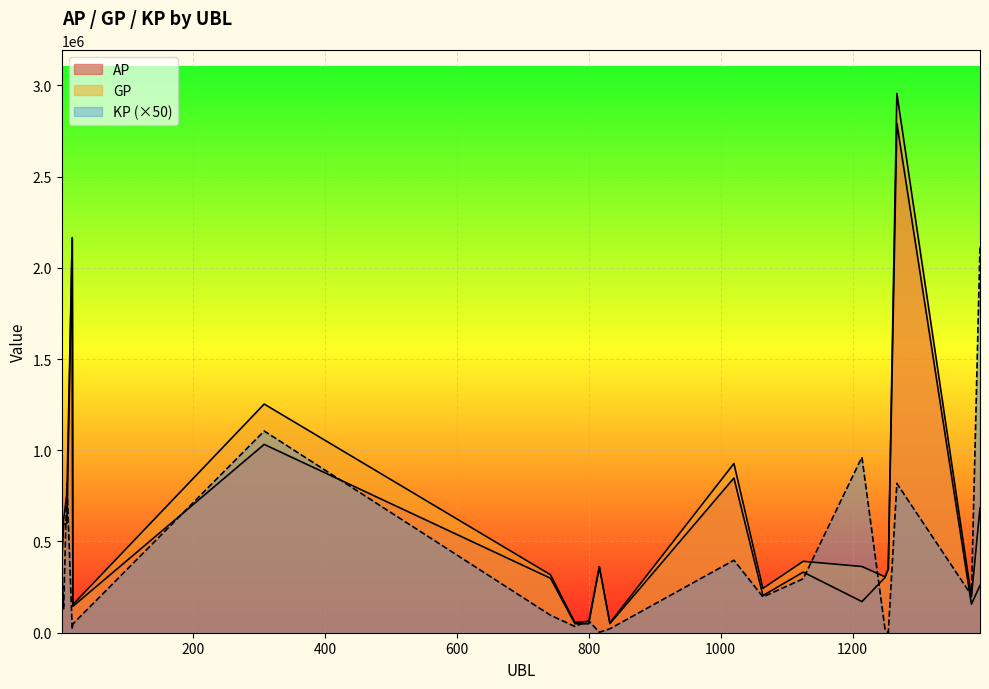

What is the sum of the AP values at 1 and 18?

512521.0